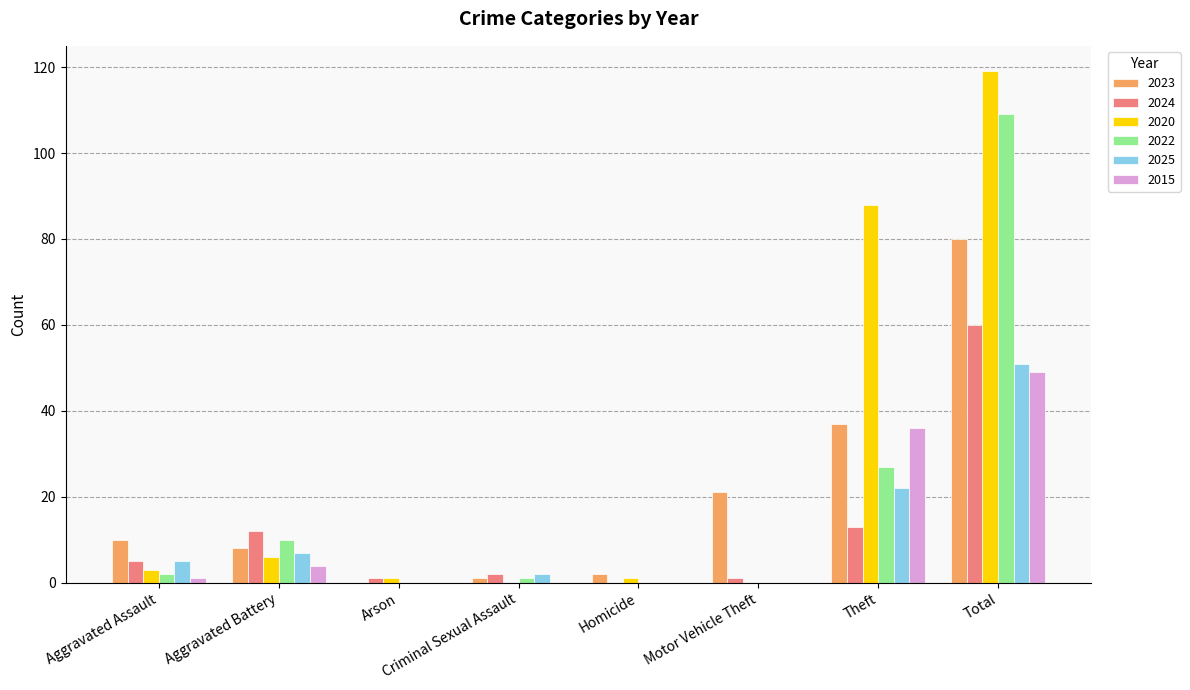

Reading left to right, transcribe all the data shown in this chart.

2023: 10	8	0	1	2	21	37	80
2024: 5	12	1	2	0	1	13	60
2020: 3	6	1	0	1	0	88	119
2022: 2	10	0	1	0	0	27	109
2025: 5	7	0	2	0	0	22	51
2015: 1	4	0	0	0	0	36	49